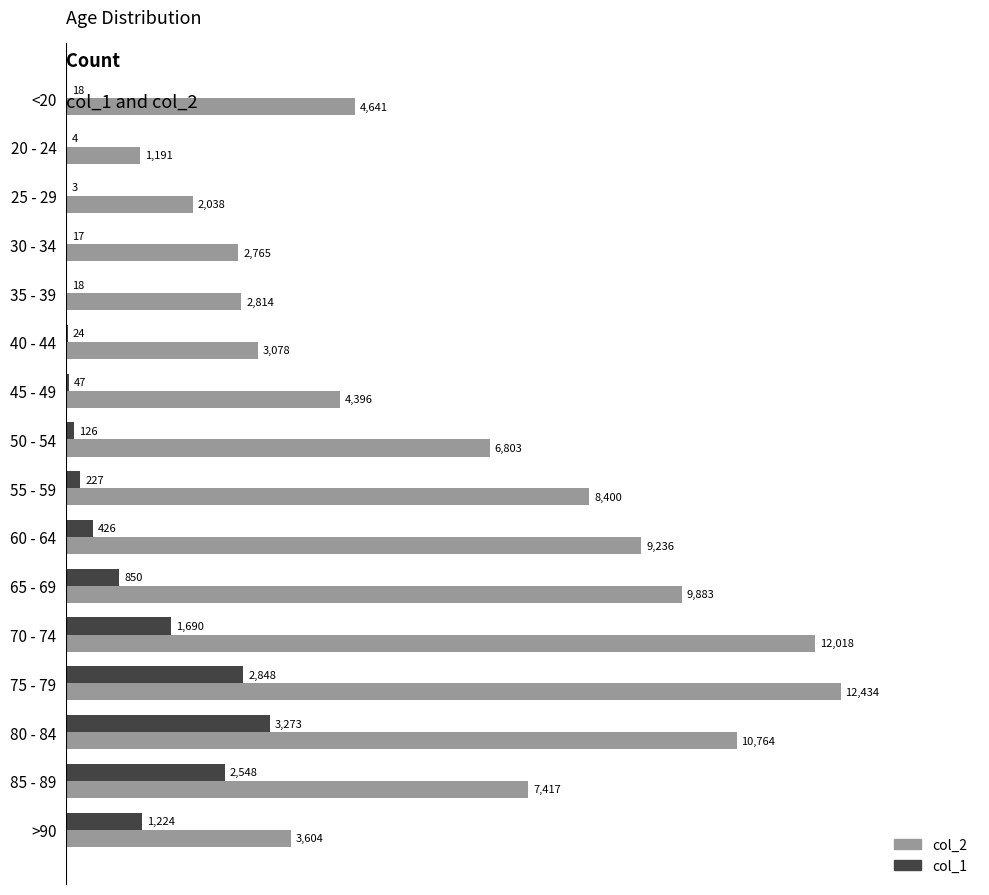

Which series changed the most between <20 and 75 - 79?

col_2